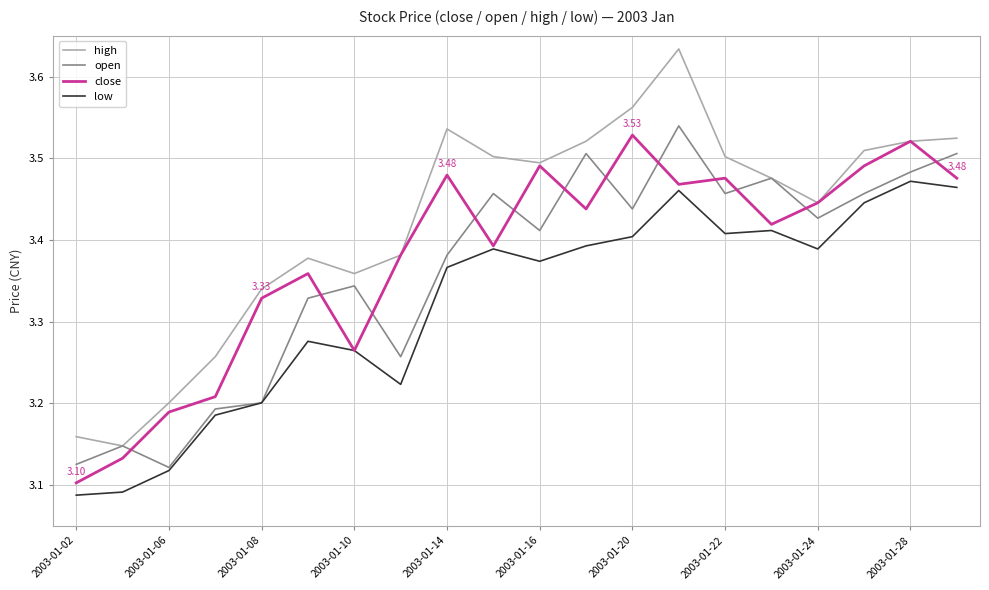

Which series has the largest total across all categories?

high